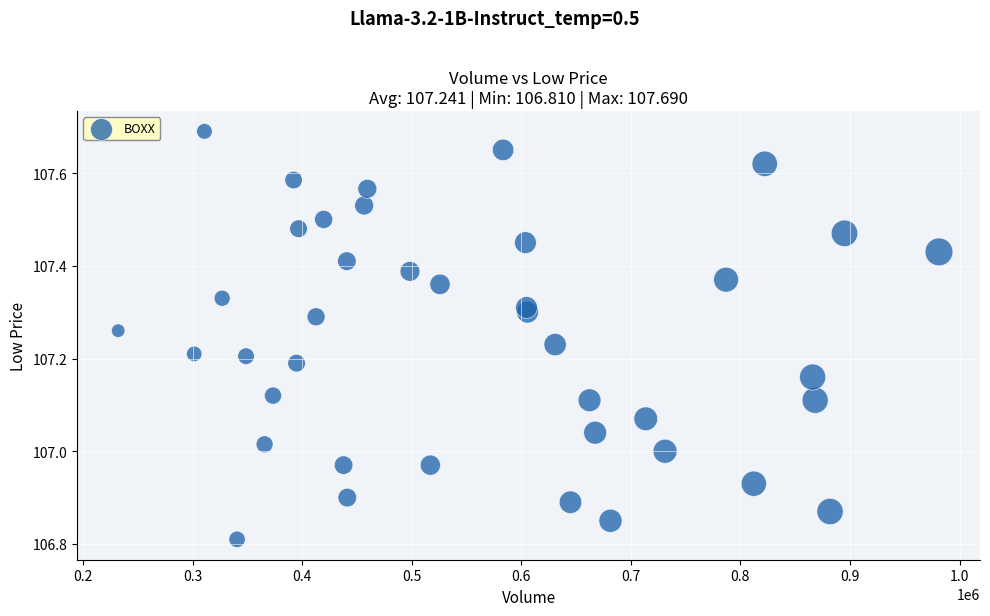

What is the range of Y values (max minus min)?

0.9